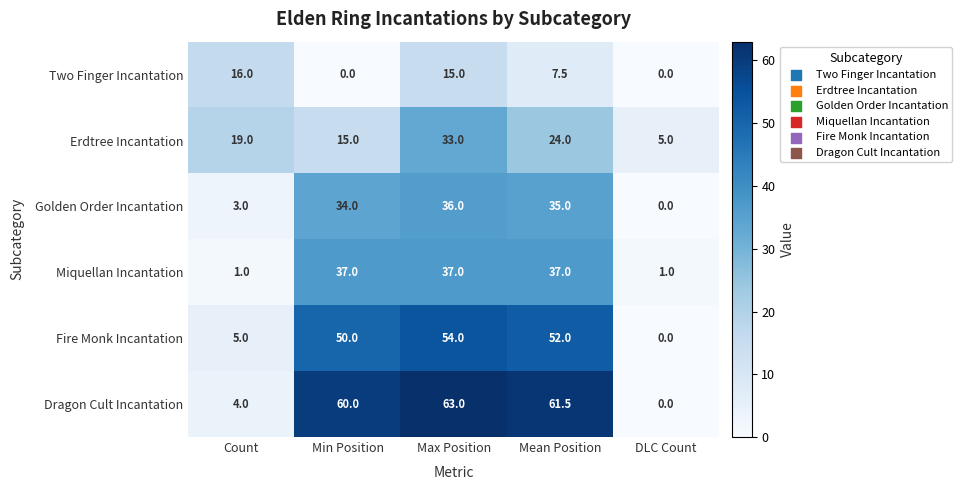

At Min Position, list the series in order from largest to smallest.

Dragon Cult Incantation, Fire Monk Incantation, Miquellan Incantation, Golden Order Incantation, Erdtree Incantation, Two Finger Incantation